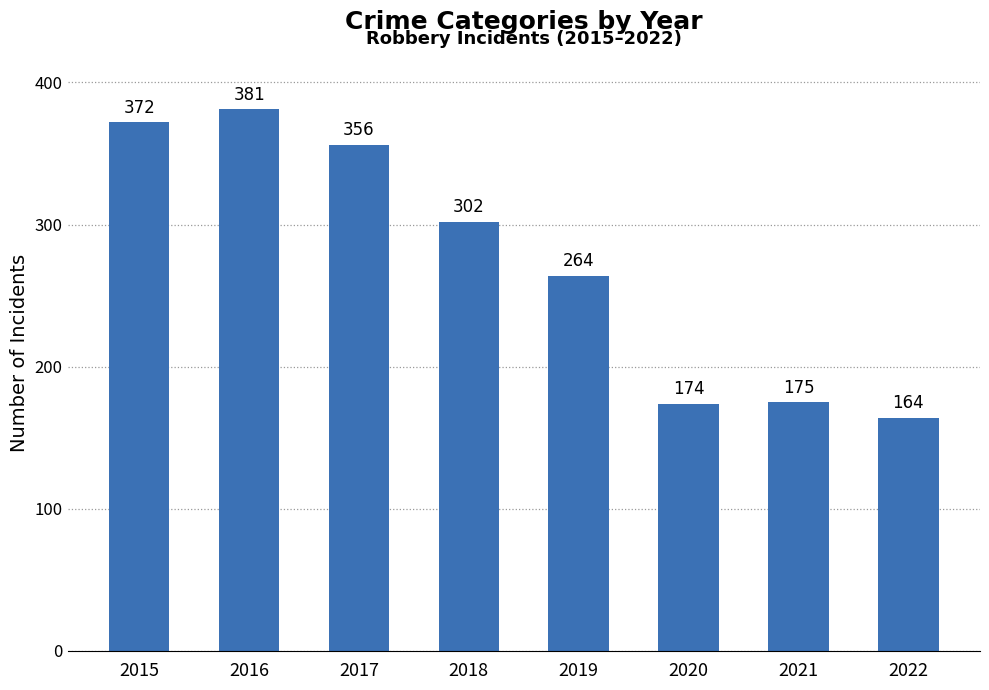

Reading left to right, list all the values displayed in this chart.

2015=372	2016=381	2017=356	2018=302	2019=264	2020=174	2021=175	2022=164